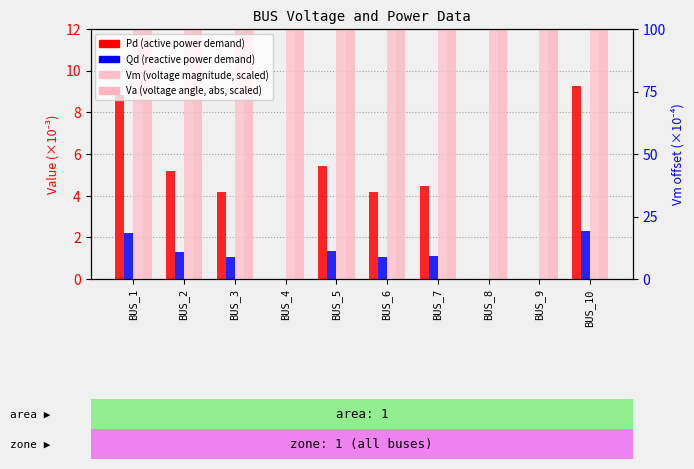

The value of Qd at BUS_10 is 3.7. True or false?

False